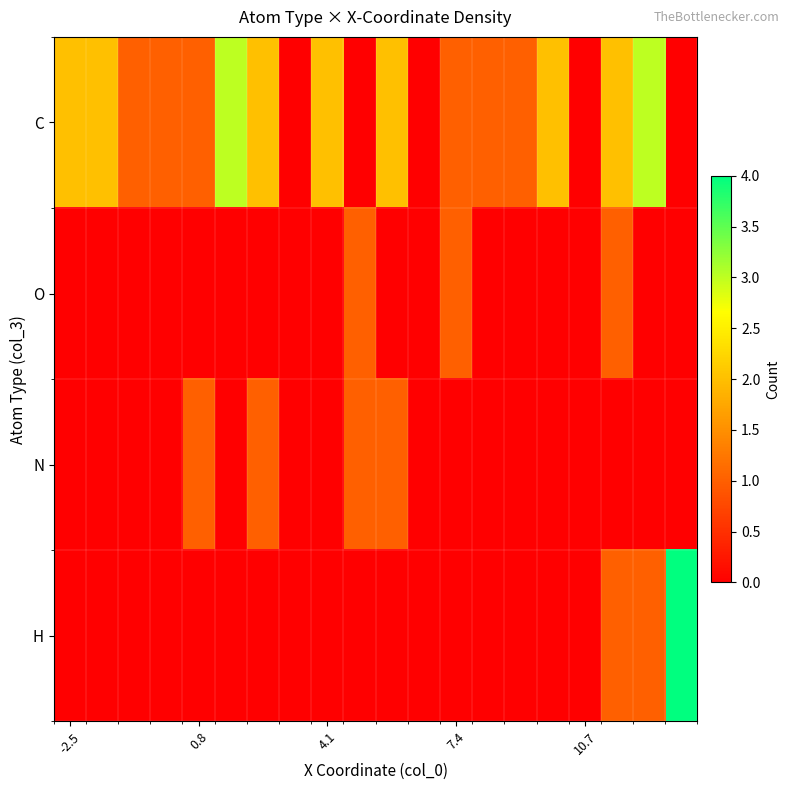

Reading left to right, list all the values displayed in this chart.

C: 2	2	1	1	1	3	2	0	2	0	2	0	1	1	1	2	0	2	3	0
O: 0	0	0	0	0	0	0	0	0	1	0	0	1	0	0	0	0	1	0	0
N: 0	0	0	0	1	0	1	0	0	1	1	0	0	0	0	0	0	0	0	0
H: 0	0	0	0	0	0	0	0	0	0	0	0	0	0	0	0	0	1	1	4